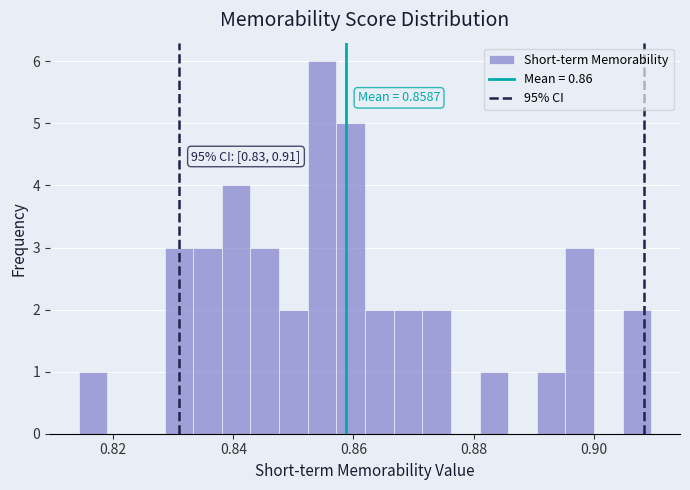

Around what value on the x-axis is the tallest bar? Give the approximate position of its centre, as read against the axis.

0.854